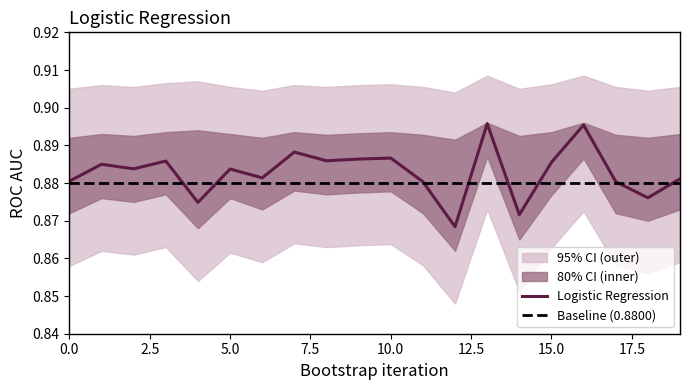

Is it true that the value at 6 is 0.5?

False